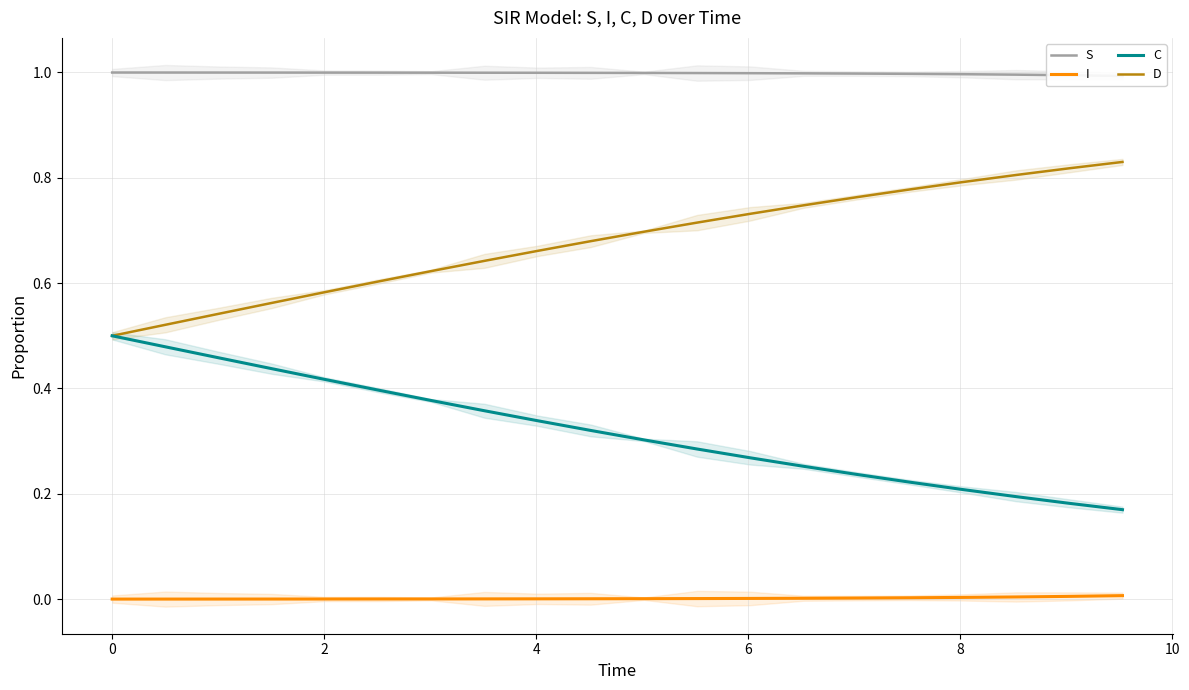

Which series has the largest total across all categories?

S